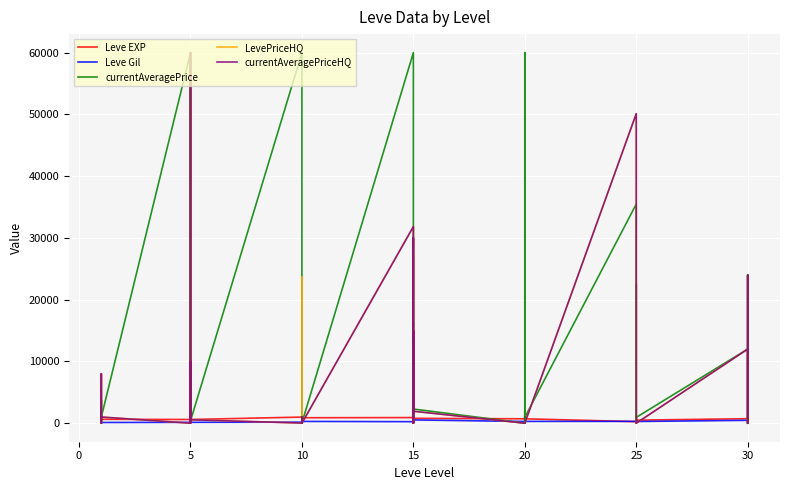

What is the label of the 38th point from the left?

30